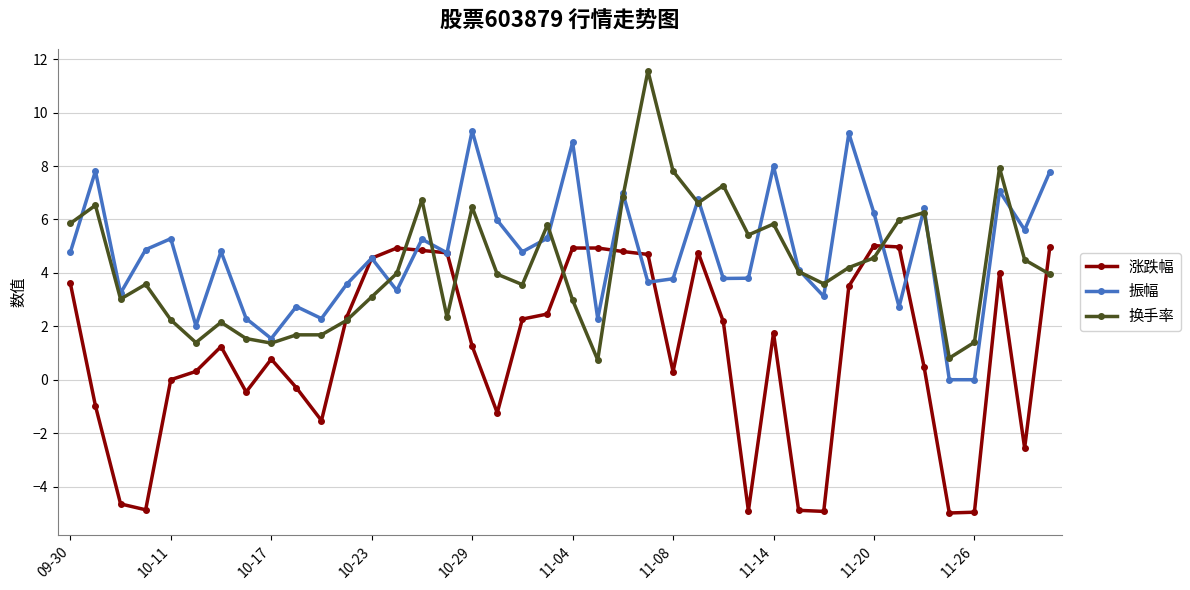

What is the maximum value shown in the chart?

11.6